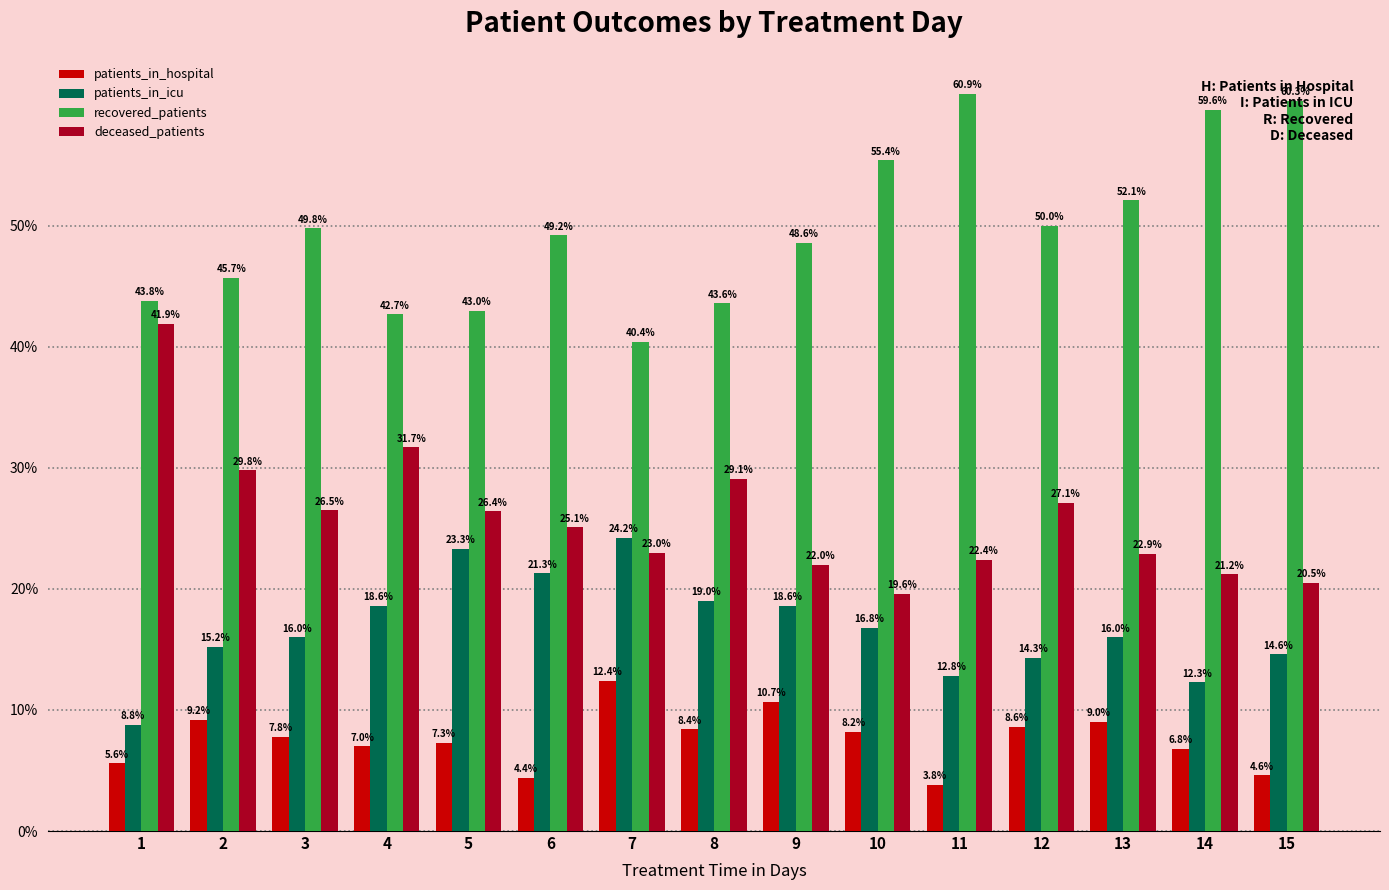

Which series has the largest total across all categories?

recovered_patients